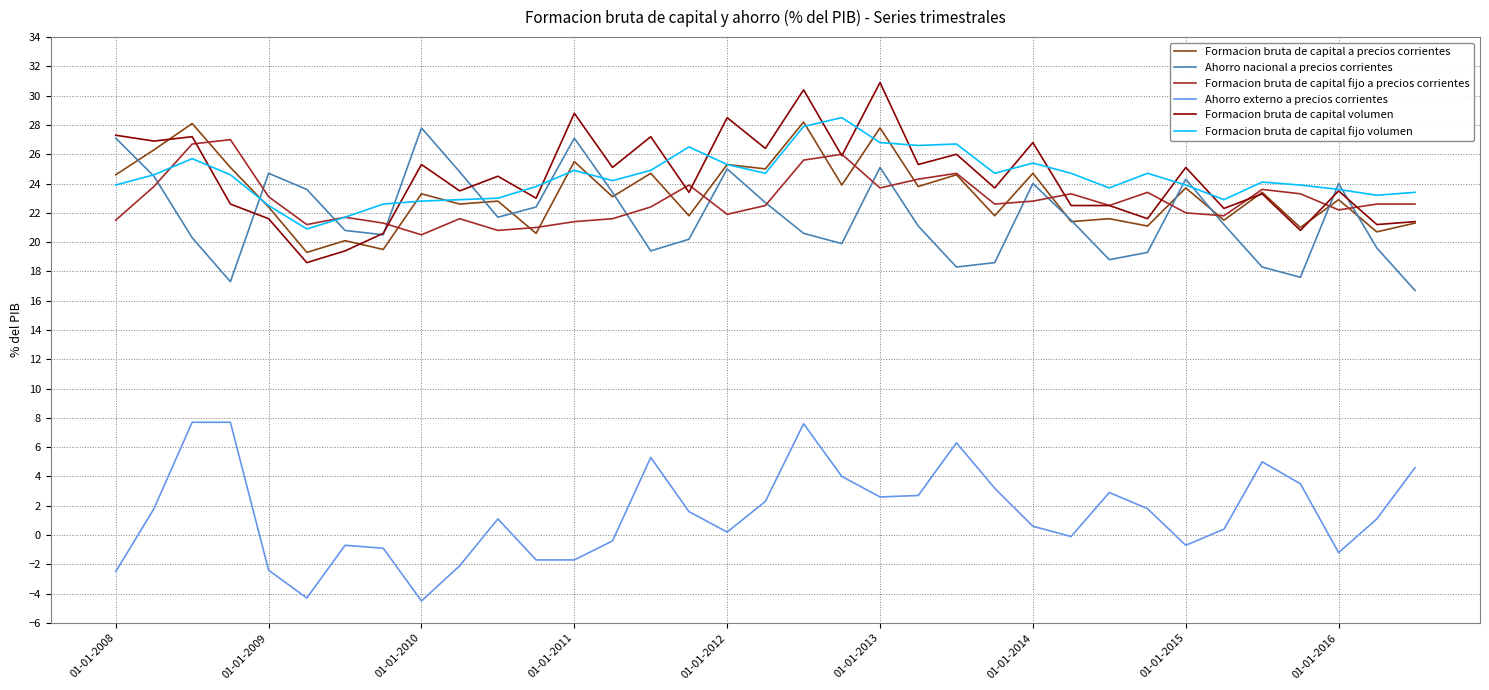

What is the smallest value displayed?

-4.5